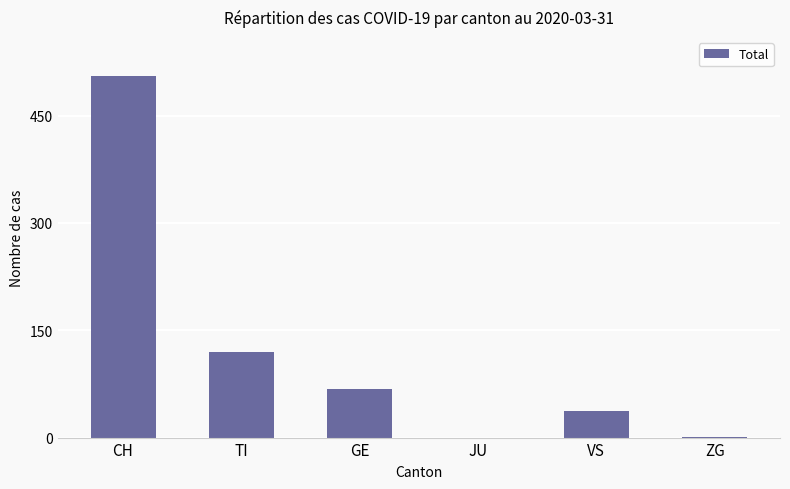

What is the approximate value at GE?

68